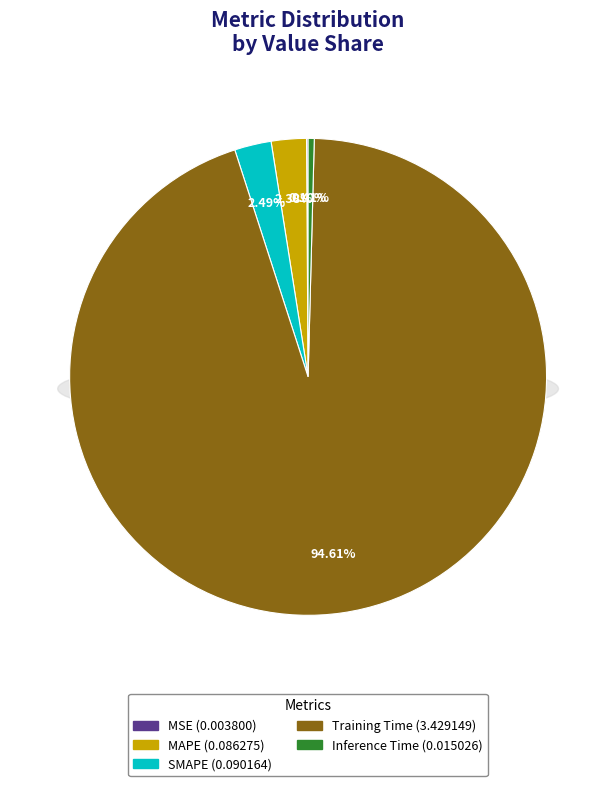

Which category has the biggest portion of the pie?

Training Time